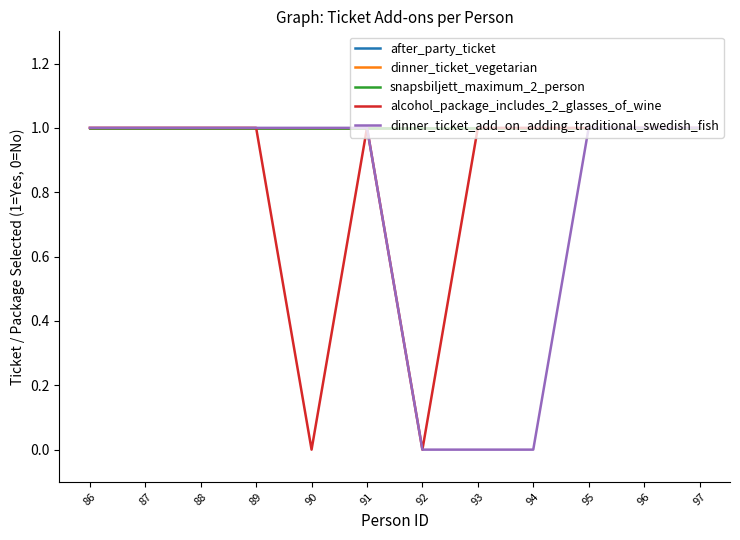

Does the chart have visible grid lines?

No